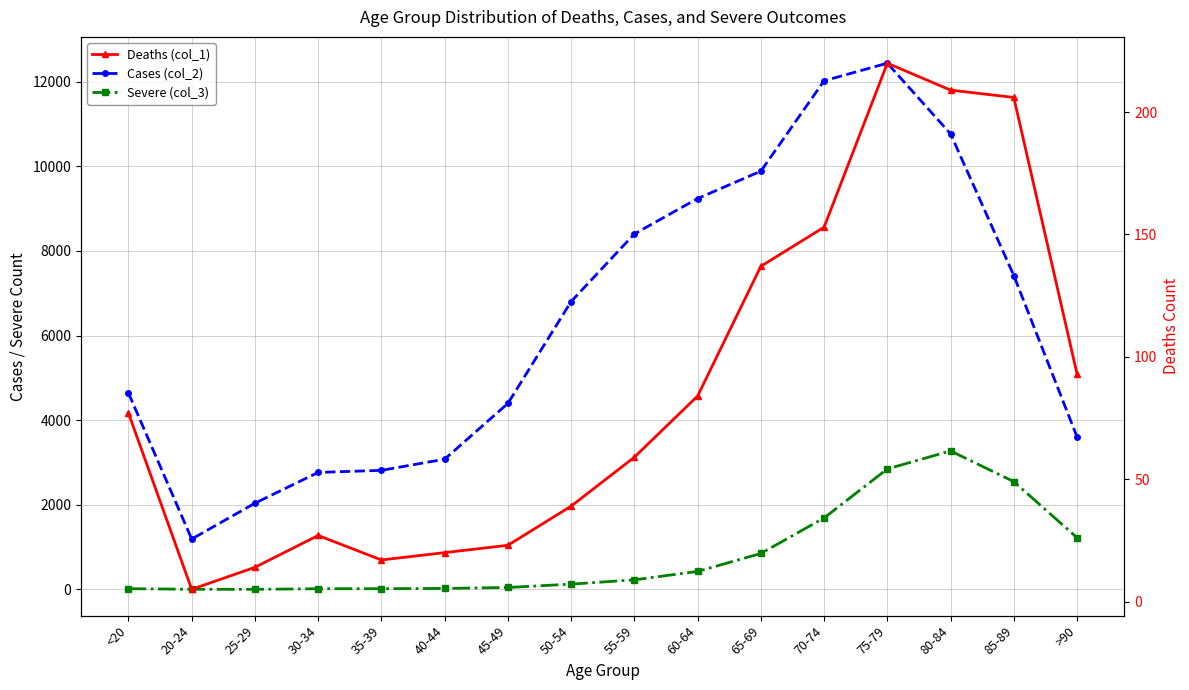

What is the total value across all series at 20-24?

1200